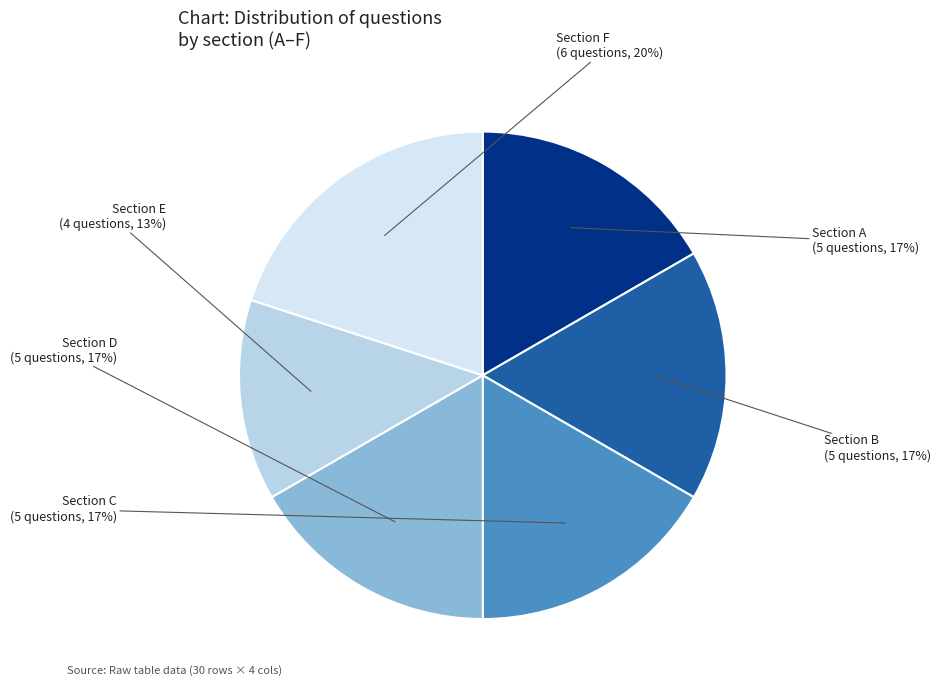

To the nearest percent, what is the average slice percentage?

17%